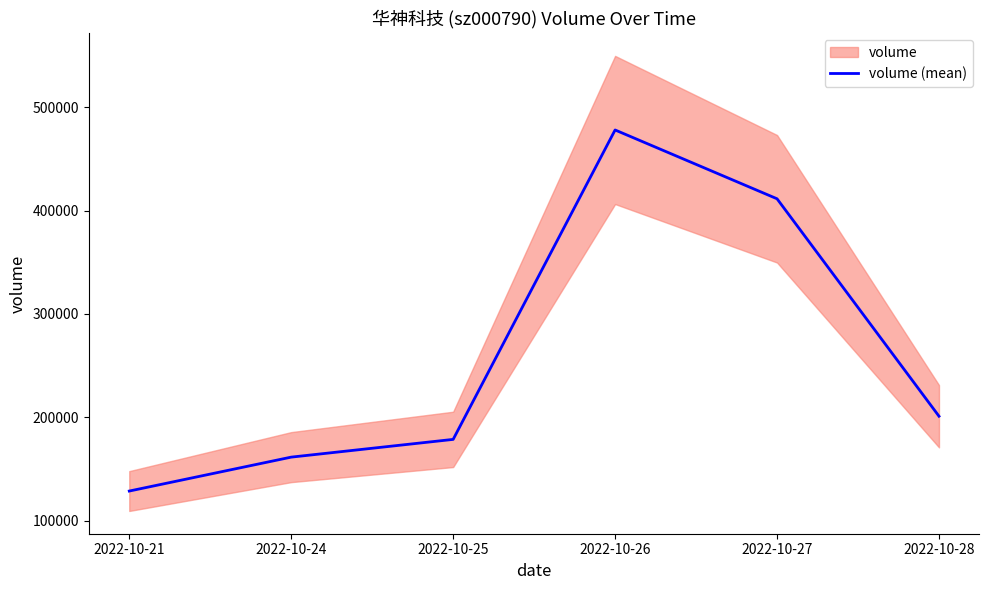

Where is the data nearest to the value 303288?

2022-10-28